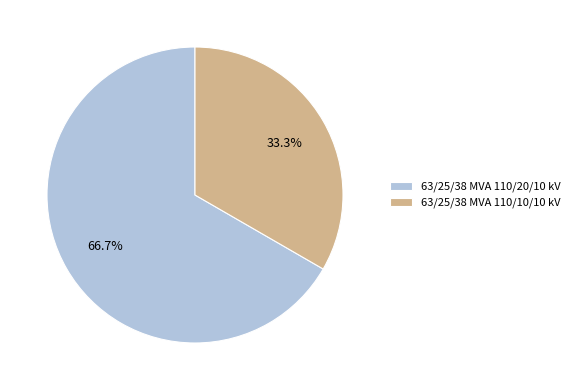

How many segments does this pie chart have?

2